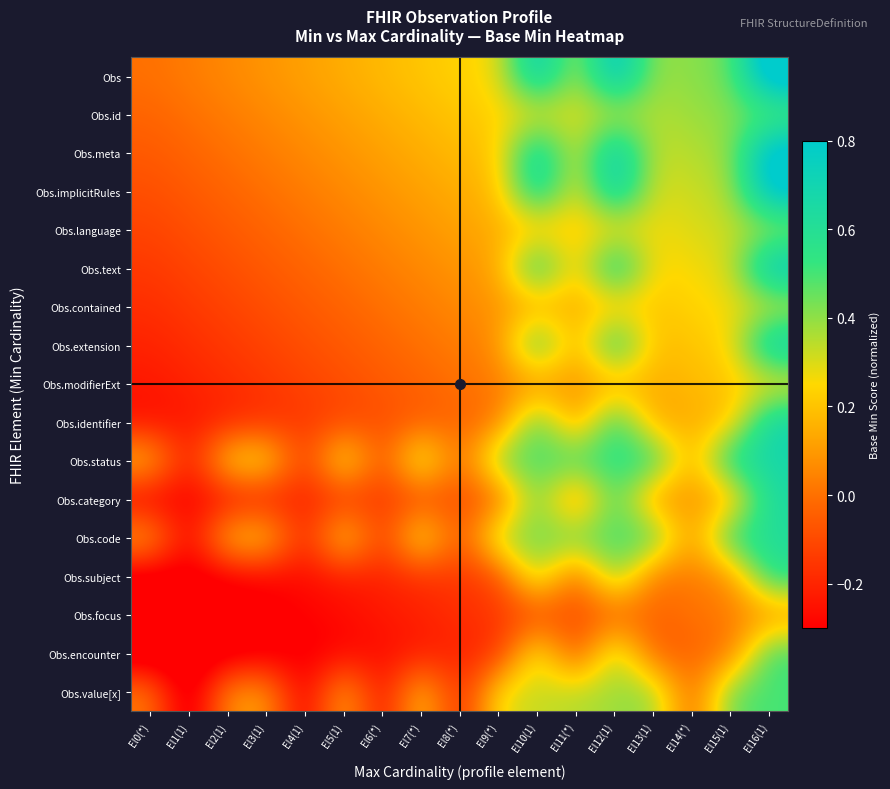

How many distinct data groups are displayed?

17